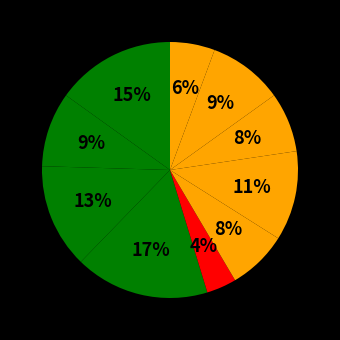

To the nearest percent, what is the average slice percentage?

10%